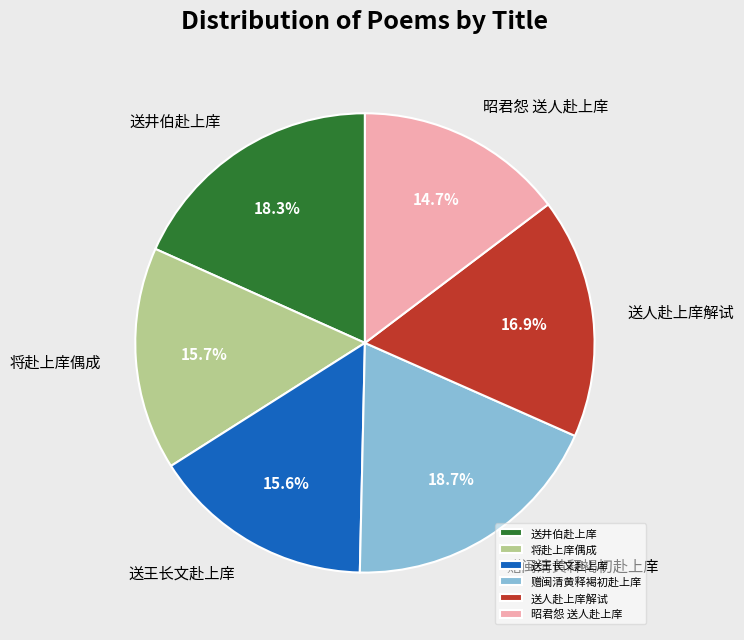

Is there a majority slice in this chart?

No